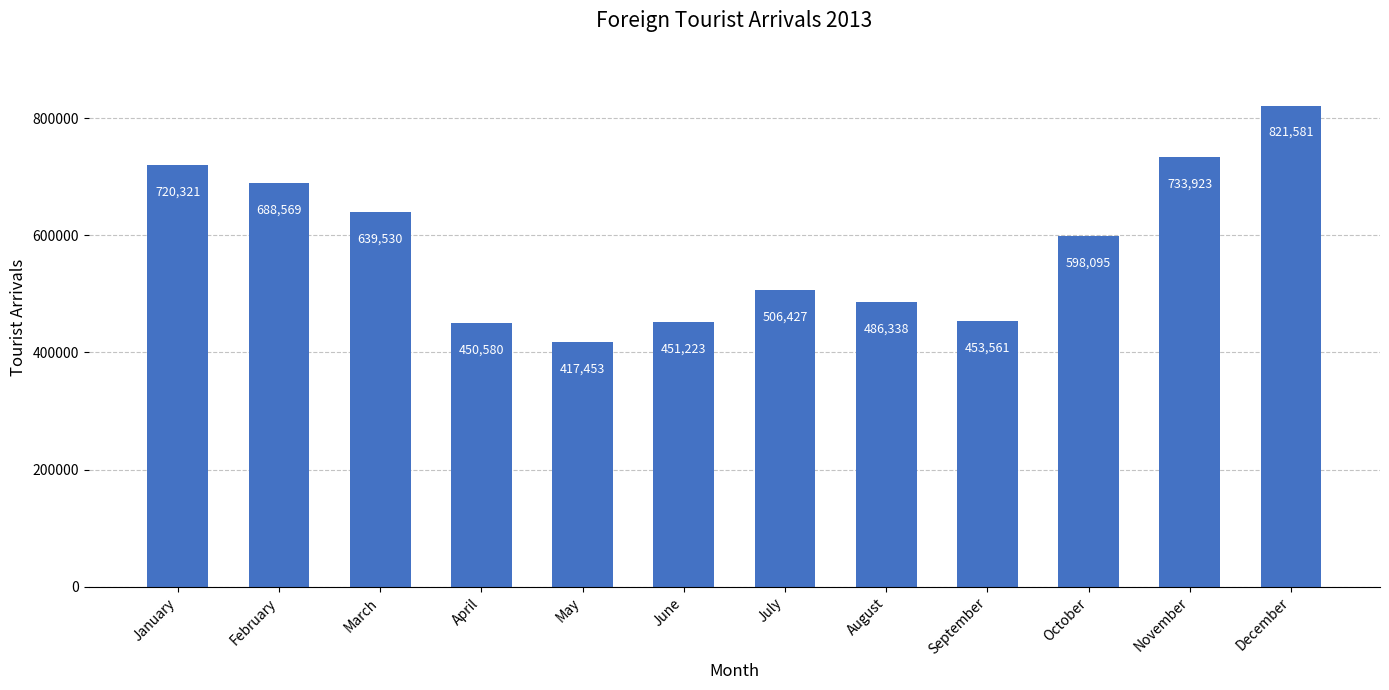

Rank the categories by value from lowest to highest.

May, April, June, September, August, July, October, March, February, January, November, December